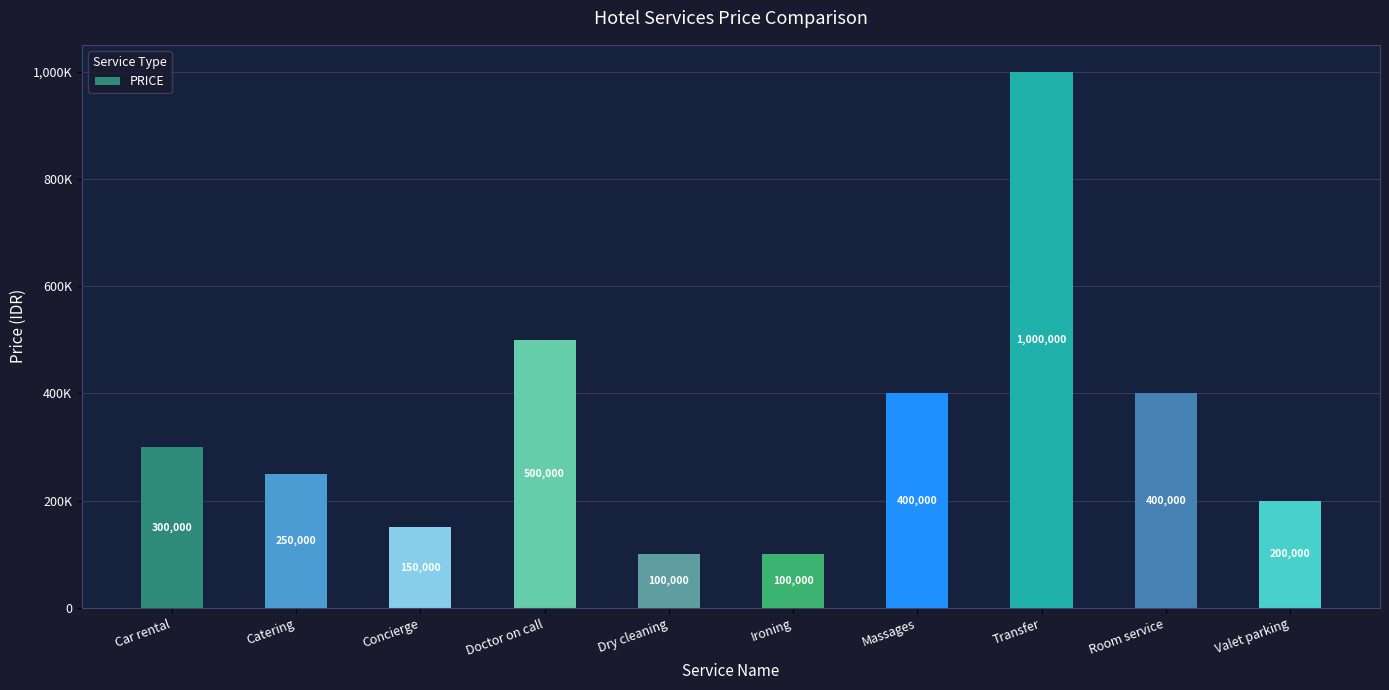

Reading left to right, transcribe all the data shown in this chart.

Car rental=300000	Catering=250000	Concierge=150000	Doctor on call=500000	Dry cleaning=100000	Ironing=100000	Massages=400000	Transfer=1000000	Room service=400000	Valet parking=200000